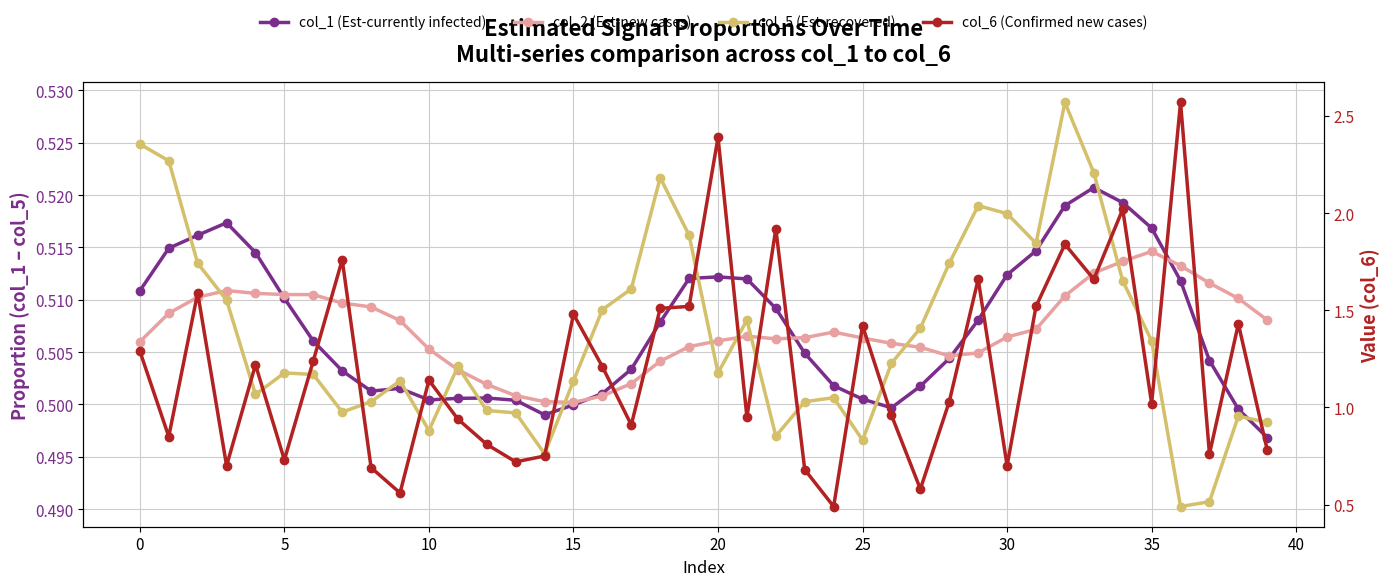

Reading left to right, what are all the values shown in this chart?

col_1 (Est-currently infected): 0.5	0.5	0.5	0.5	0.5	0.5	0.5	0.5	0.5	0.5	0.5	0.5	0.5	0.5	0.5	0.5	0.5	0.5	0.5	0.5	0.5	0.5	0.5	0.5	0.5	0.5	0.5	0.5	0.5	0.5	0.5	0.5	0.5	0.5	0.5	0.5	0.5	0.5	0.5	0.5
col_2 (Est-new cases): 0.5	0.5	0.5	0.5	0.5	0.5	0.5	0.5	0.5	0.5	0.5	0.5	0.5	0.5	0.5	0.5	0.5	0.5	0.5	0.5	0.5	0.5	0.5	0.5	0.5	0.5	0.5	0.5	0.5	0.5	0.5	0.5	0.5	0.5	0.5	0.5	0.5	0.5	0.5	0.5
col_5 (Est-recovered): 0.5	0.5	0.5	0.5	0.5	0.5	0.5	0.5	0.5	0.5	0.5	0.5	0.5	0.5	0.5	0.5	0.5	0.5	0.5	0.5	0.5	0.5	0.5	0.5	0.5	0.5	0.5	0.5	0.5	0.5	0.5	0.5	0.5	0.5	0.5	0.5	0.5	0.5	0.5	0.5
col_6 (Confirmed new cases): 1.3	0.8	1.6	0.7	1.2	0.7	1.2	1.8	0.7	0.6	1.1	0.9	0.8	0.7	0.8	1.5	1.2	0.9	1.5	1.5	2.4	0.9	1.9	0.7	0.5	1.4	1.0	0.6	1.0	1.7	0.7	1.5	1.8	1.7	2.0	1.0	2.6	0.8	1.4	0.8